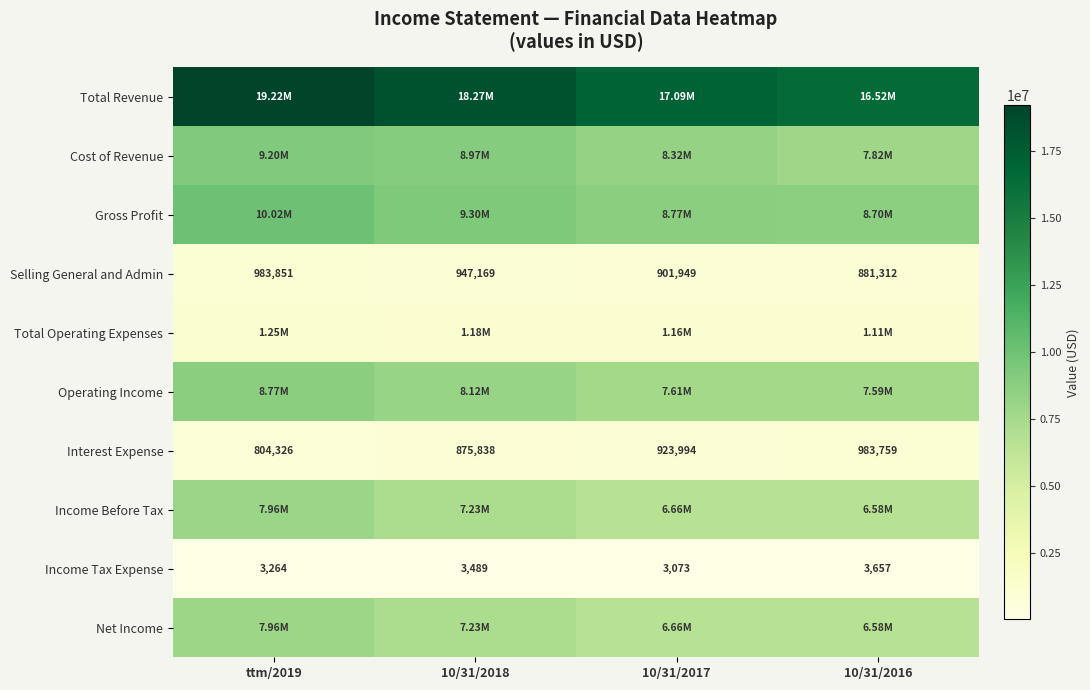

What is the difference between the maximum and second lowest values in the Selling General and Admin series?

81902